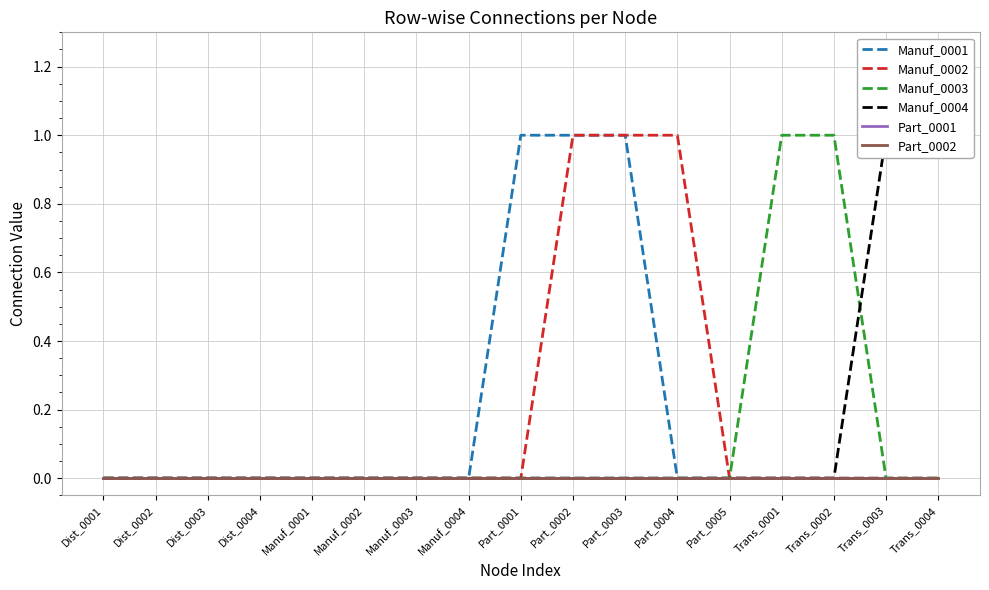

Rank the series by their maximum value, from highest to lowest.

Manuf_0001, Manuf_0002, Manuf_0003, Manuf_0004, Part_0001, Part_0002